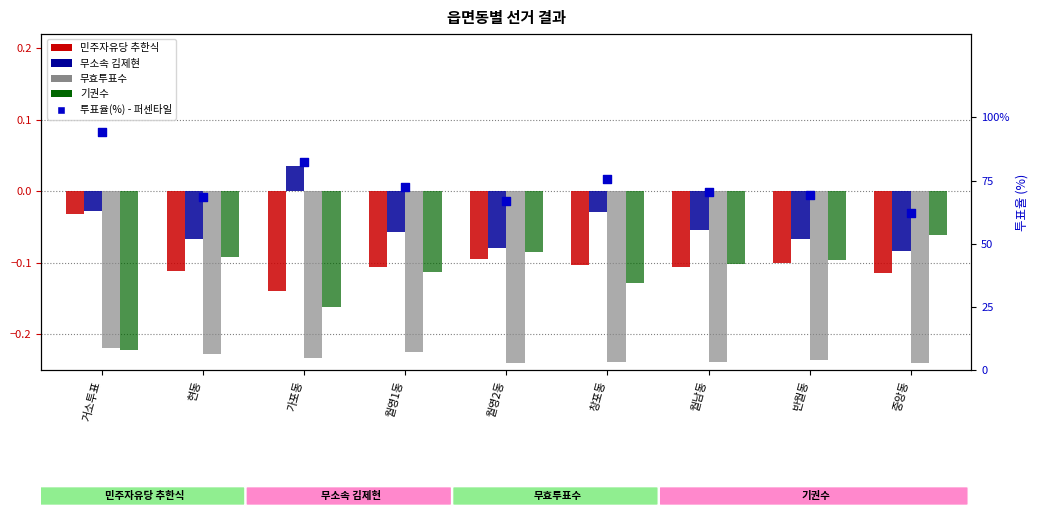

Which series has the largest total across all categories?

투표율(%)